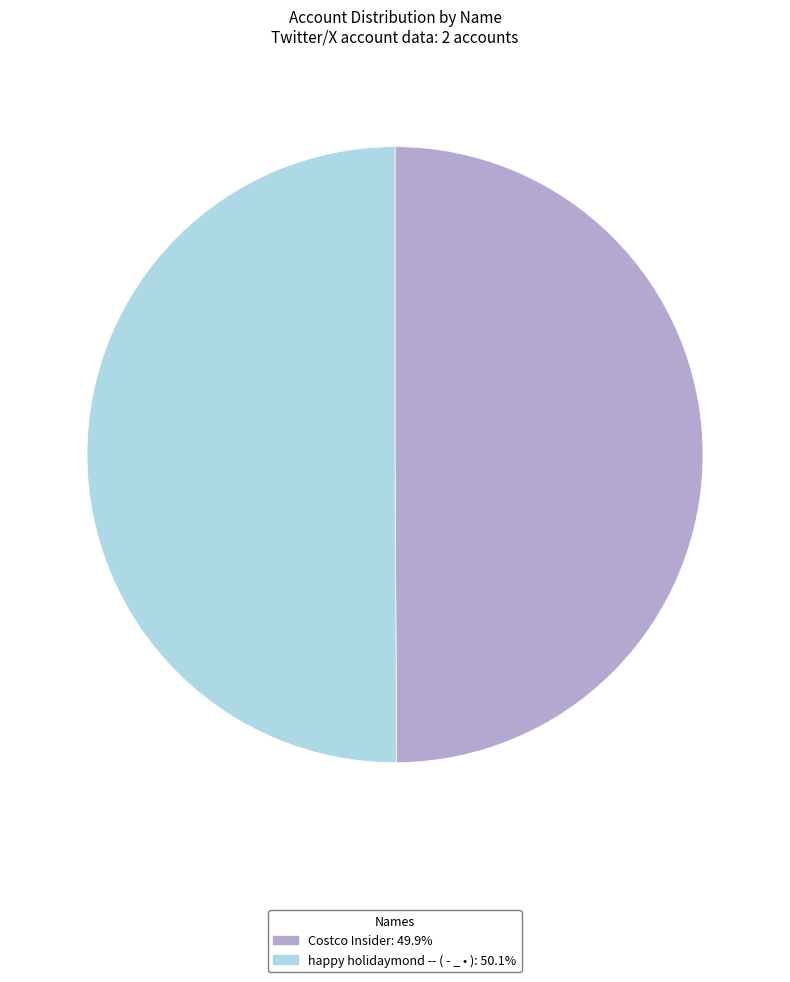

Do happy holidaymond -- ( - _ • ): 50.1% and Costco Insider: 49.9% together represent more than half of the pie?

Yes